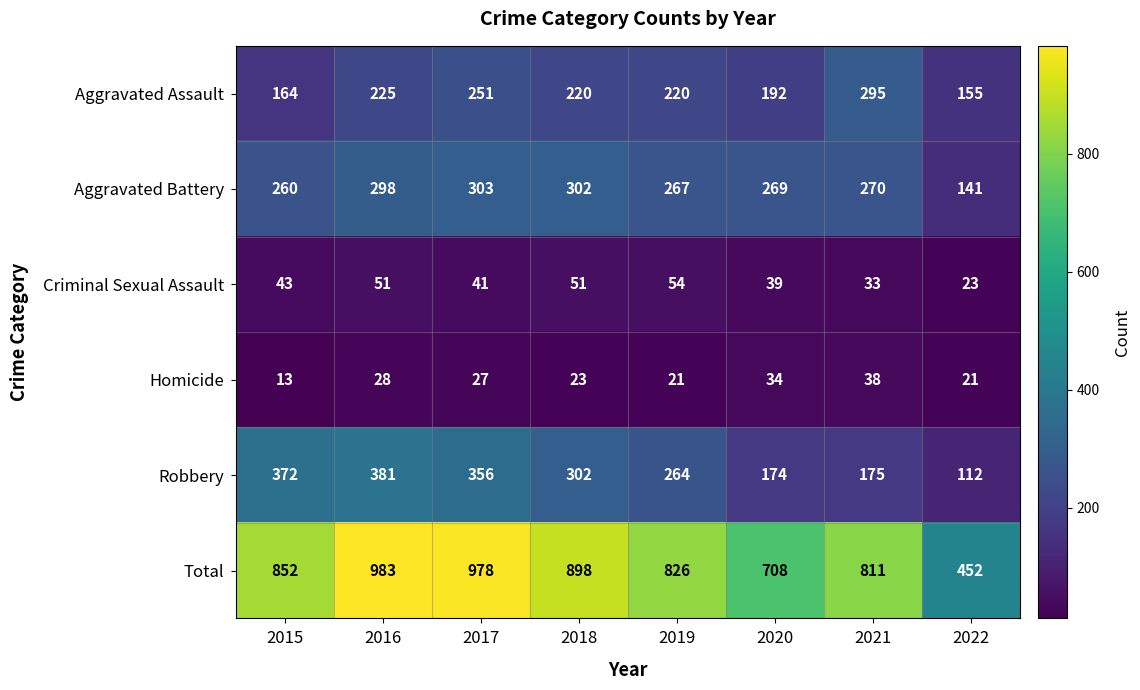

What is the average value of the Aggravated Assault series?

215